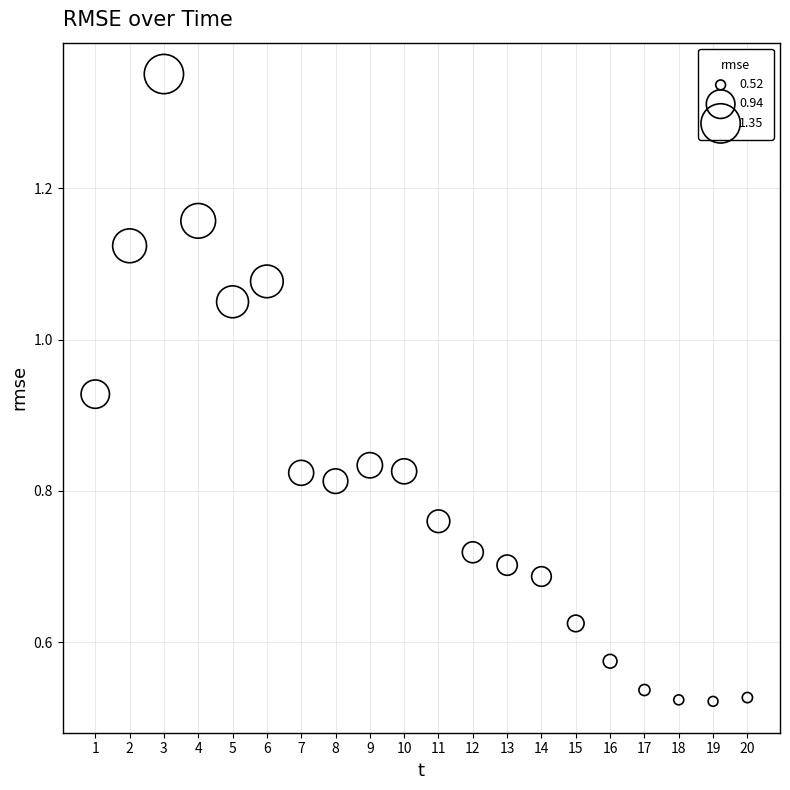

What is the range of X values (max minus min)?

19.0